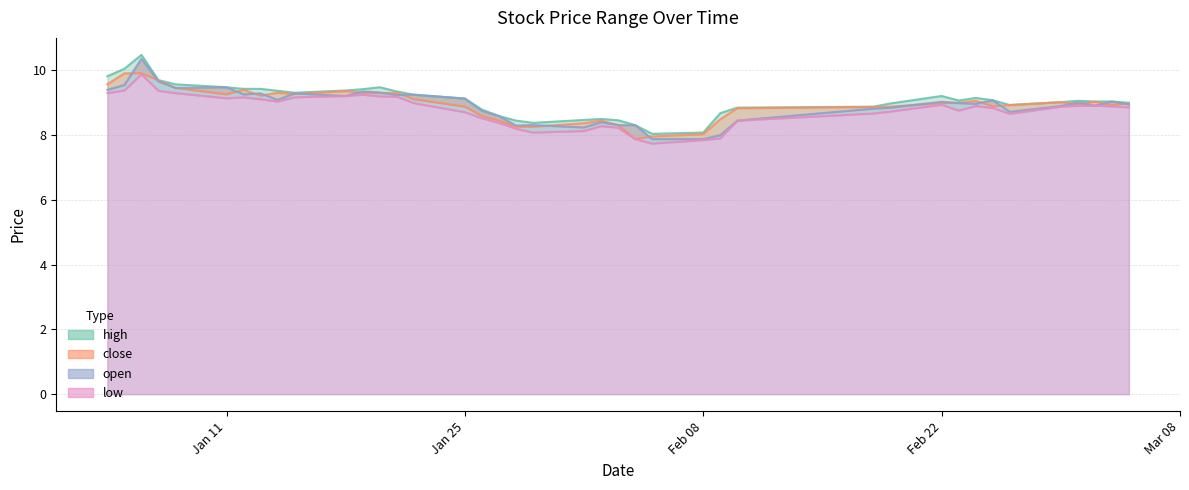

What is the value of the low point at the 11th from the left?

9.2